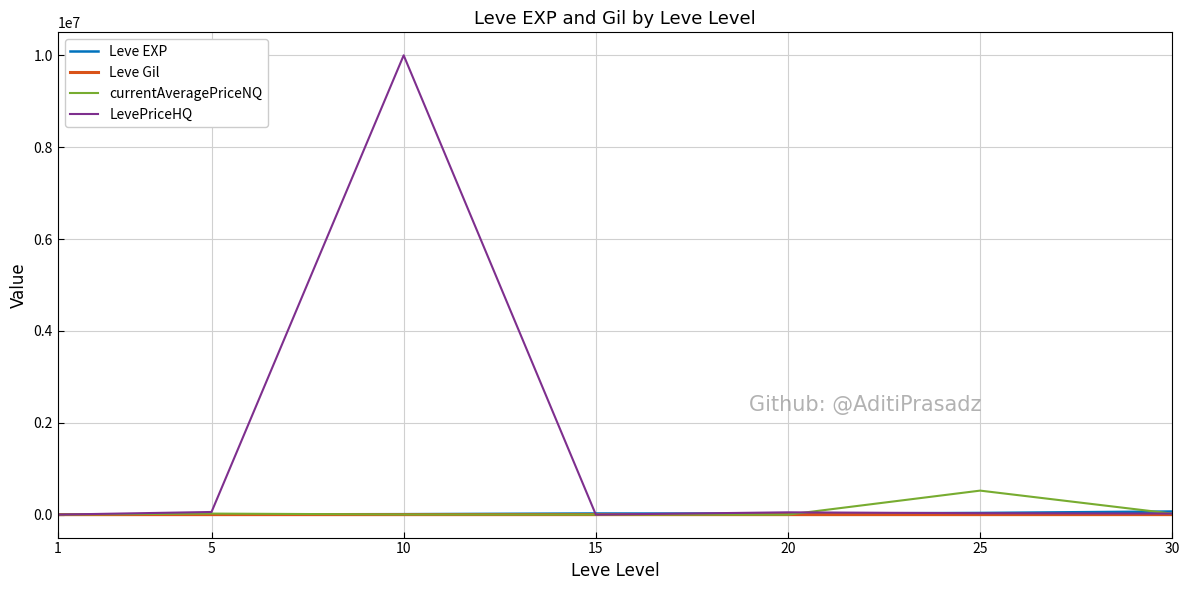

Which series has the largest total across all categories?

LevePriceHQ